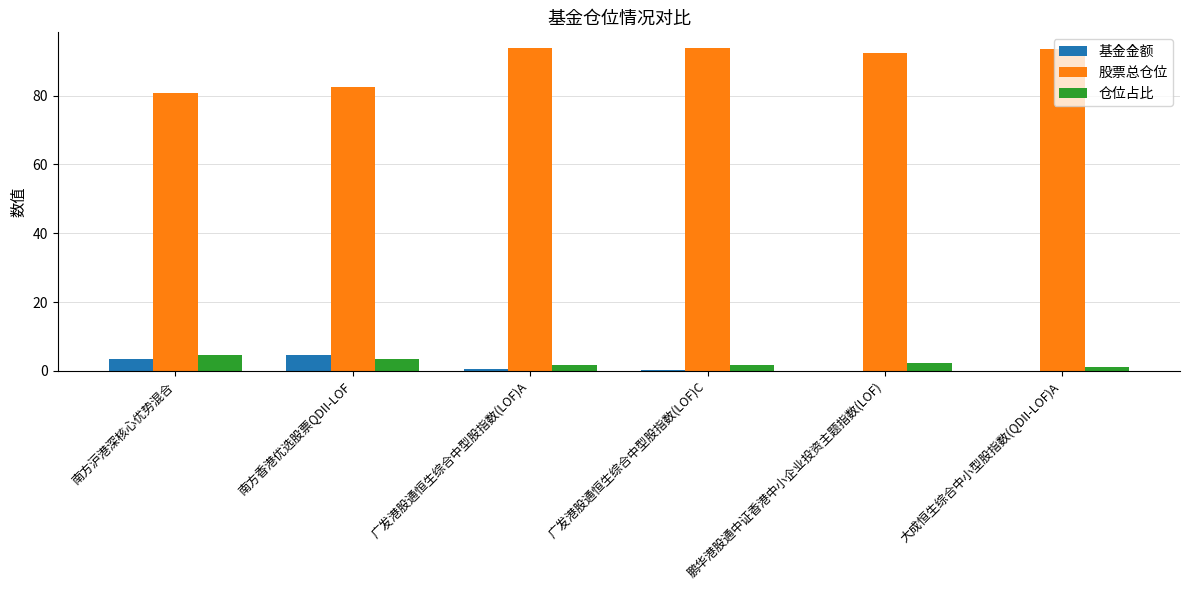

At which label is 股票总仓位 closest to 87?

南方香港优选股票QDII-LOF